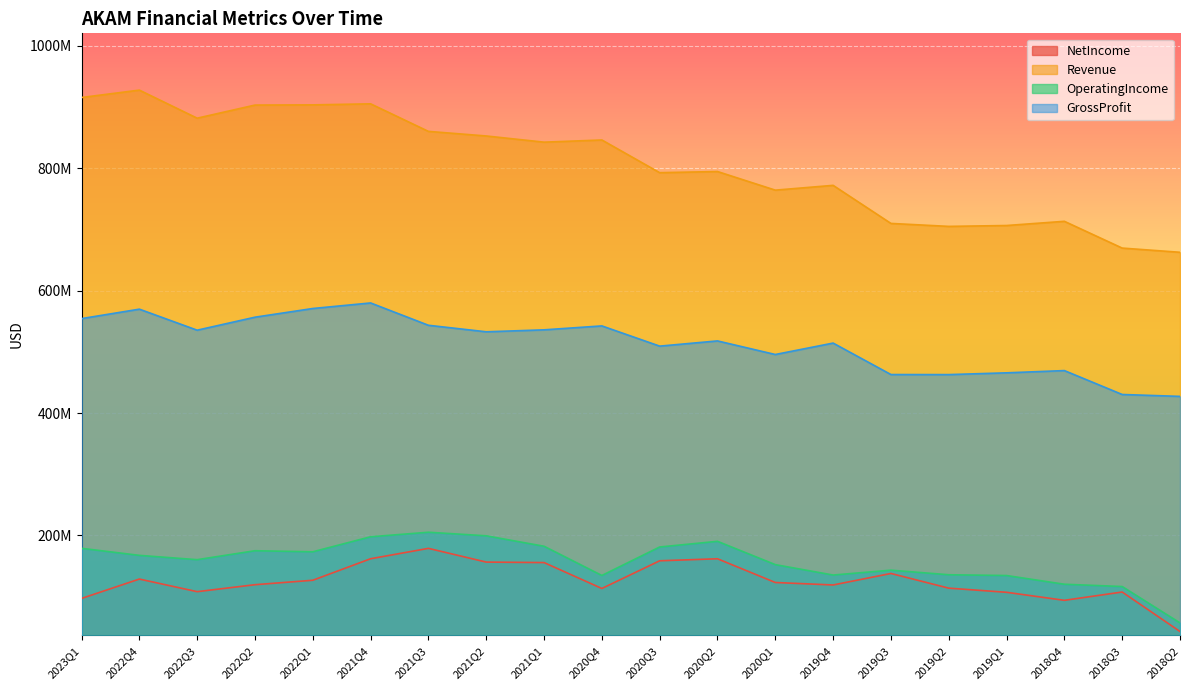

True or false: Revenue and GrossProfit intersect in this chart.

False